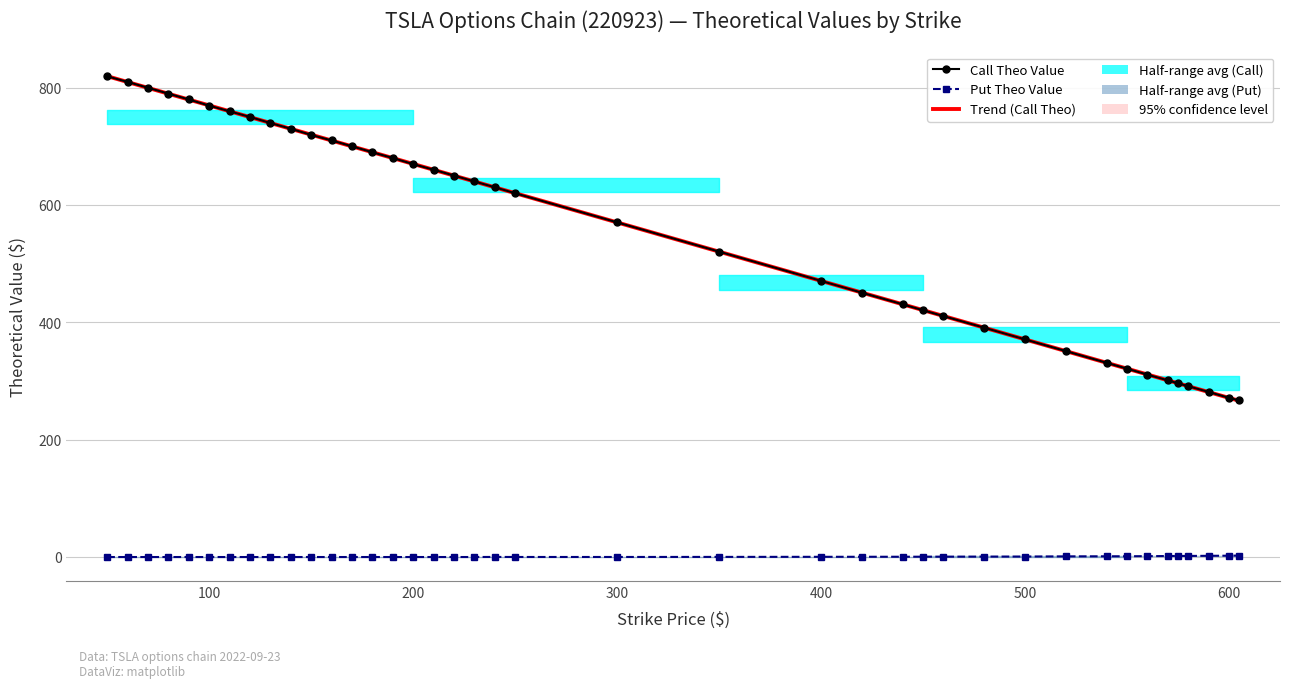

What is the greatest value displayed?

819.6